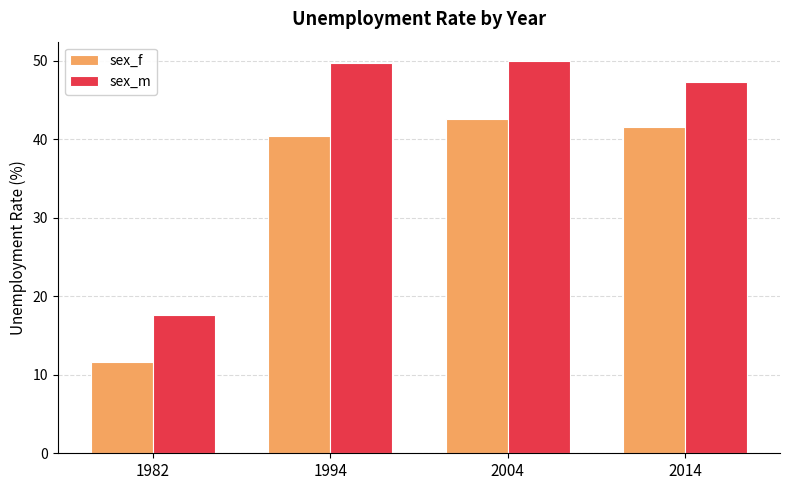

What is the value of the sex_m bar at the 4th from the left?

47.3